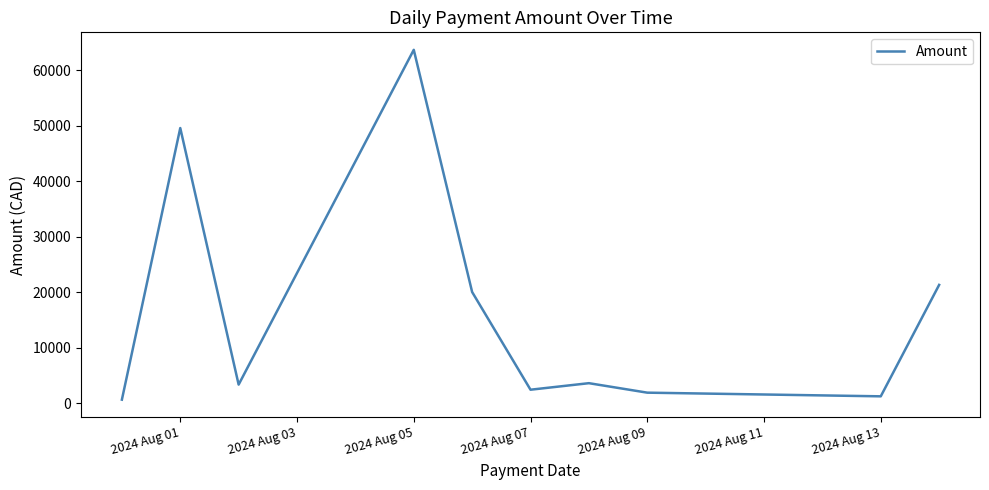

What is the greatest value displayed?

63707.7